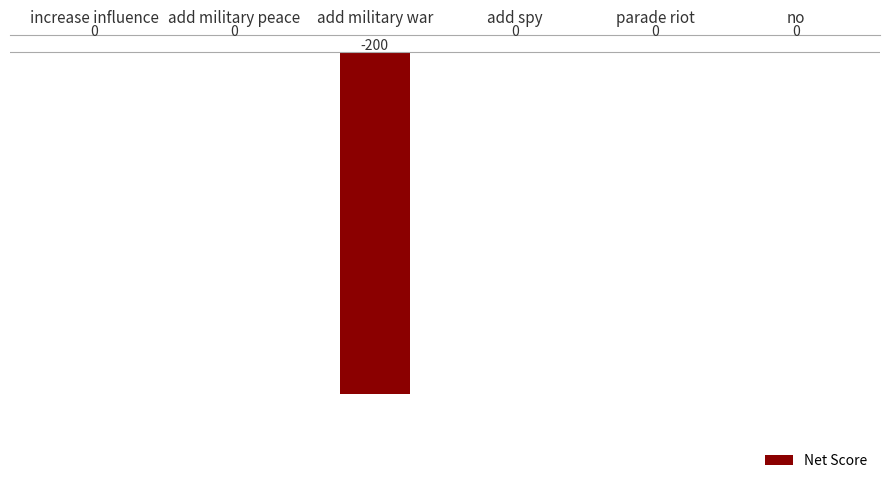

Reading right to left, what are all the values shown in this chart?

0	0	0	-200	0	0